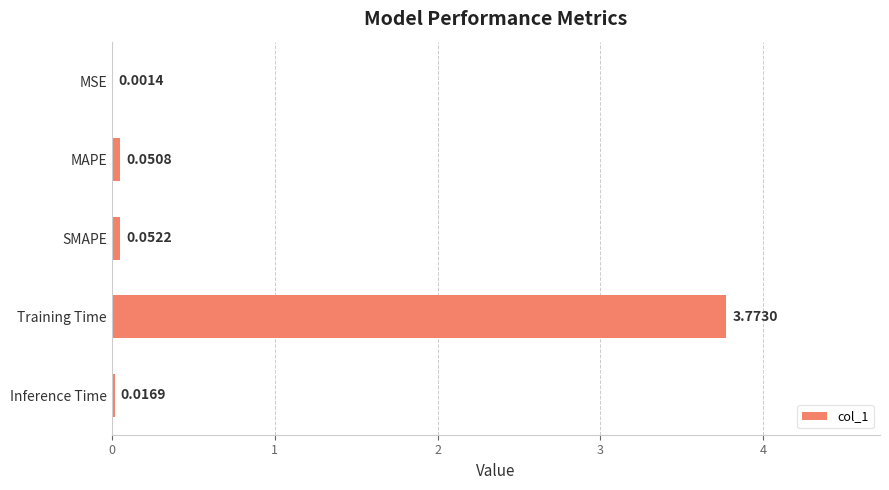

What is the sum of all values?

3.9